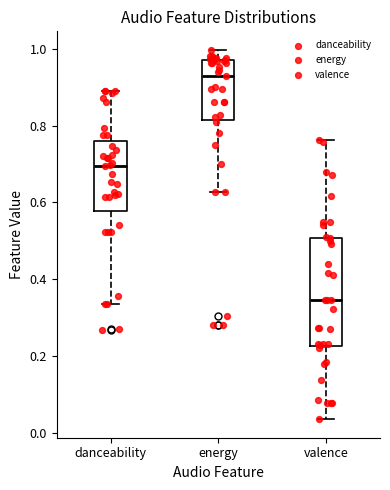

Reading left to right, transcribe this box plot: for each box, give where its median line is, the range the box spans, and where its two whiskers end, as read against the y-axis. The values are not printed on the chart, so give them approximately, as read against the axis.

danceability: median 0.70, box 0.58 to 0.76, whiskers 0.34 to 0.90
energy: median 0.94, box 0.82 to 0.98, whiskers 0.62 to 1.00
valence: median 0.34, box 0.22 to 0.50, whiskers 0.04 to 0.76